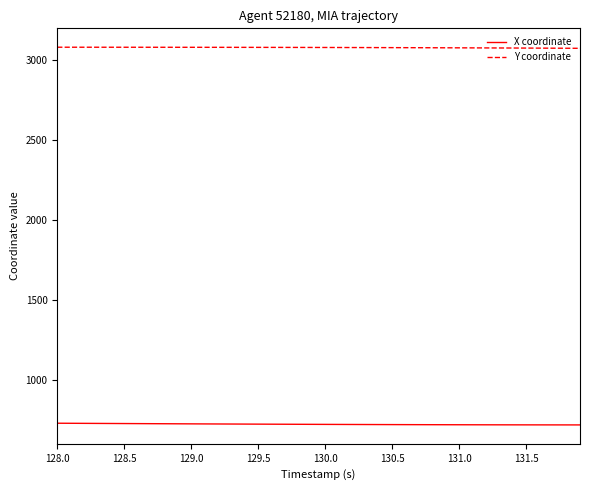

Rank the series by their maximum value, from highest to lowest.

Y coordinate, X coordinate